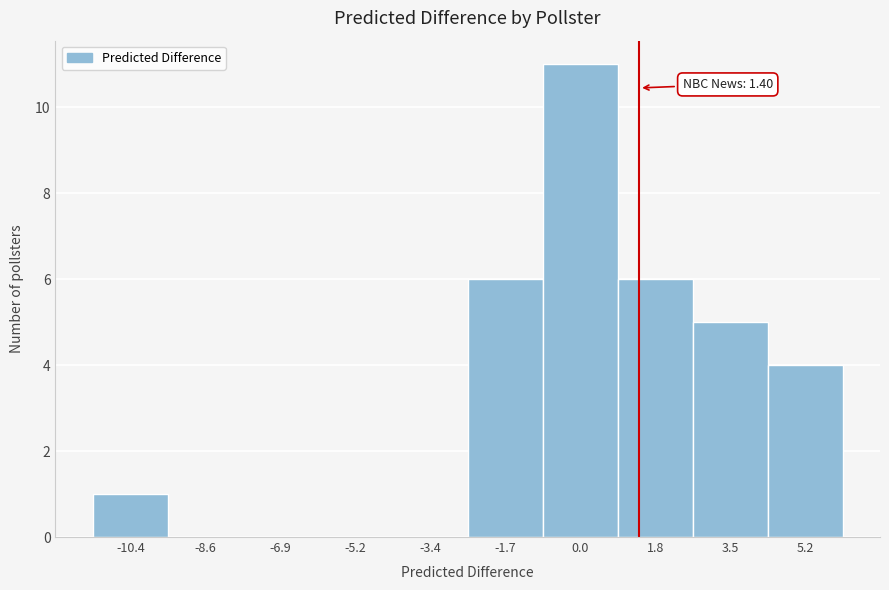

Over which range of the x-axis is the bar tallest?

-0.8 to 0.8